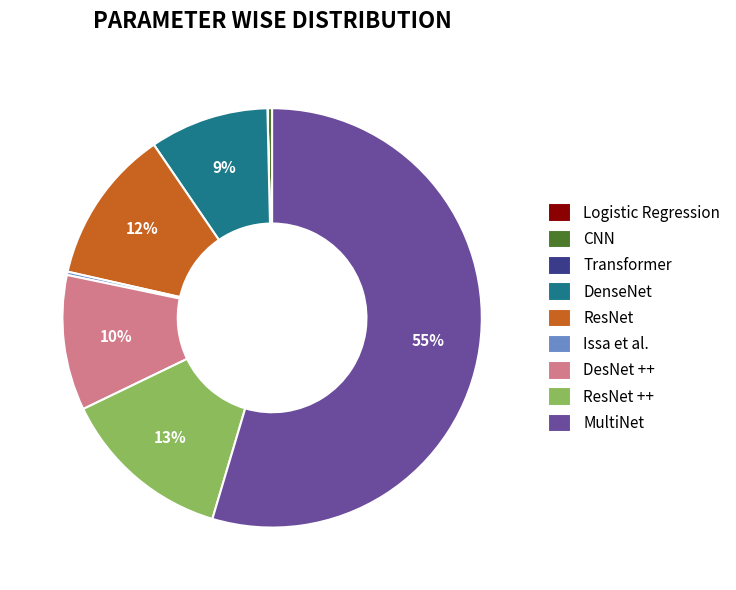

To the nearest percent, what percentage of the pie is ResNet?

12%